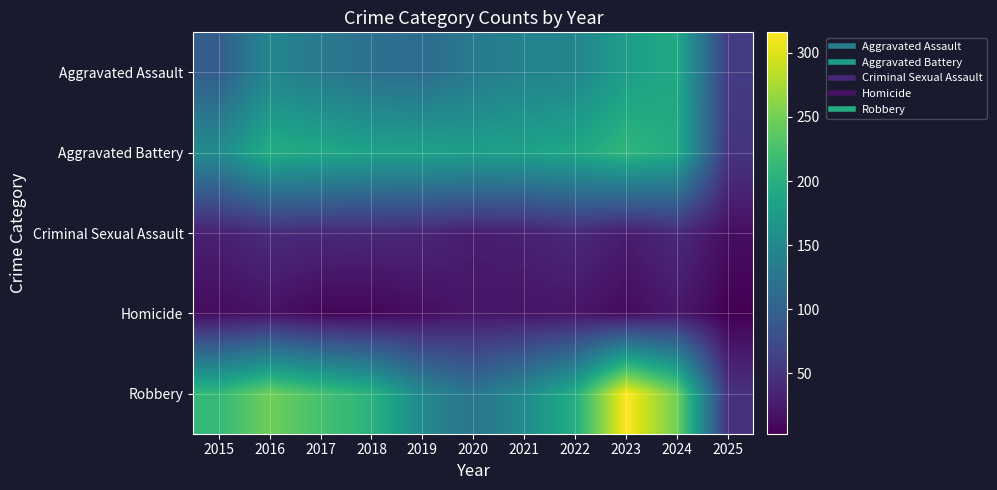

At which category is the sum across all series the highest?

2023